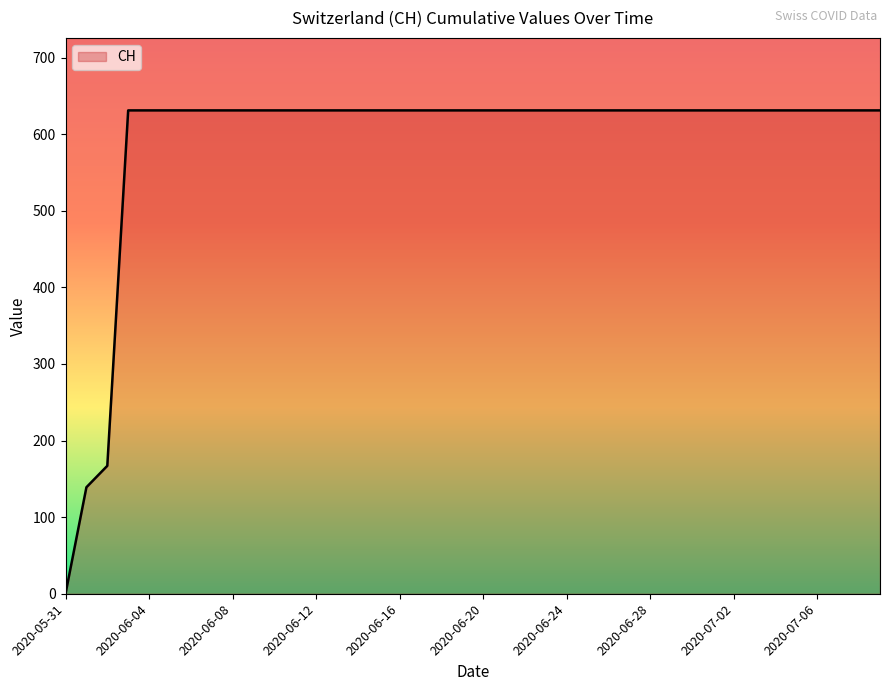

What is the greatest value displayed?

631